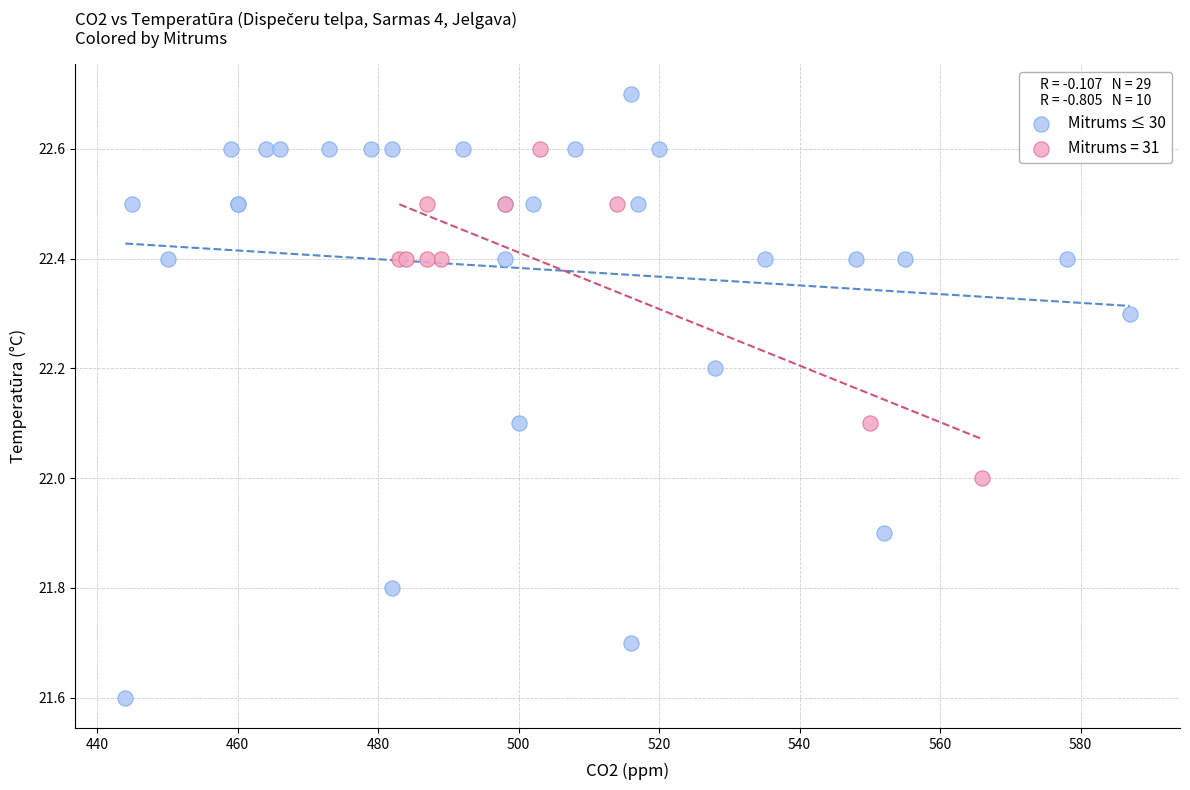

Which series contains the lowest Y value?

Mitrums ≤ 30